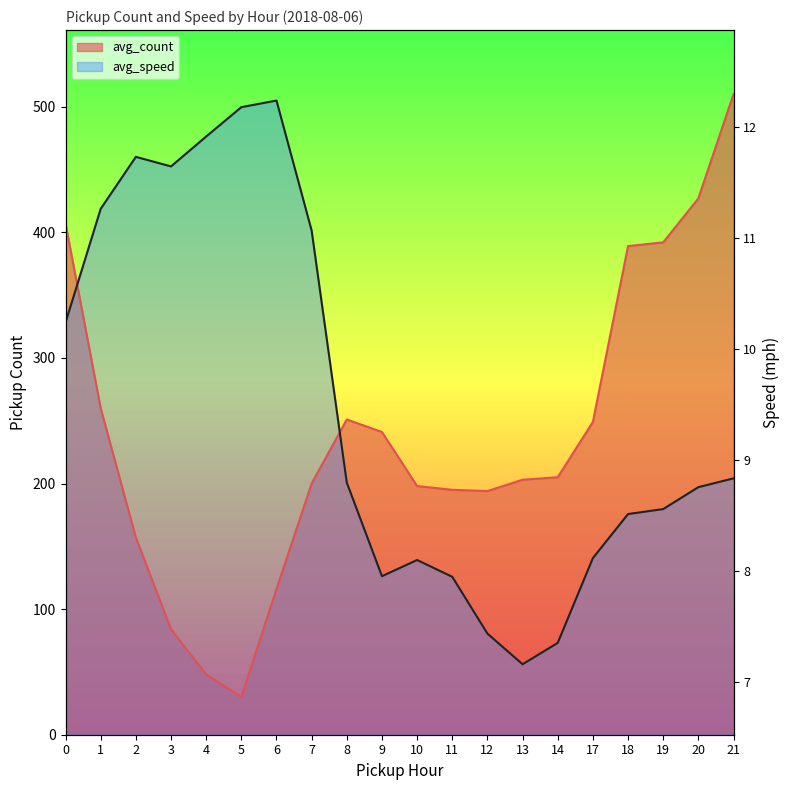

What is the difference between the maximum and second lowest values in the avg_count series?

462.0